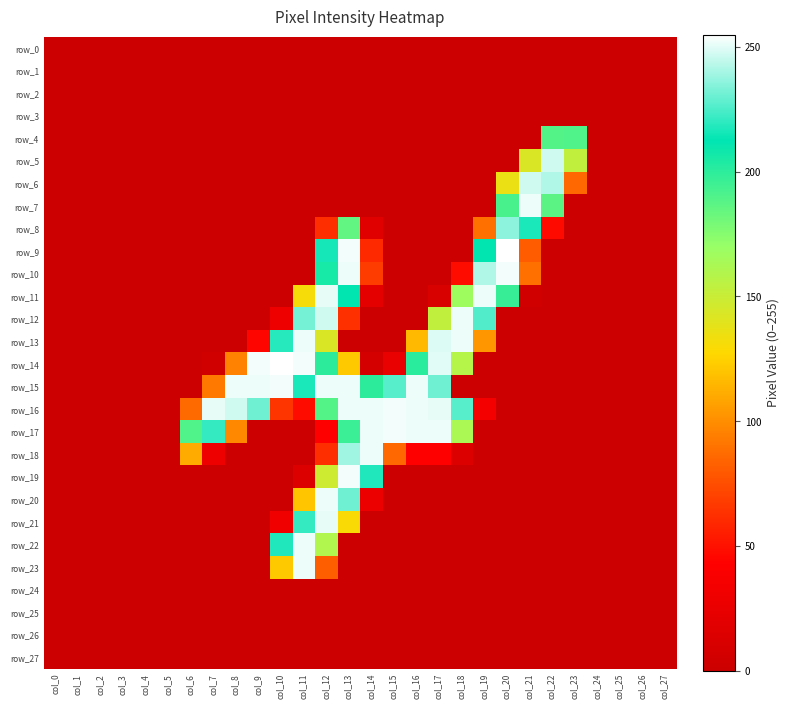

Between col_0 and col_16, which series saw the biggest shift?

row_15